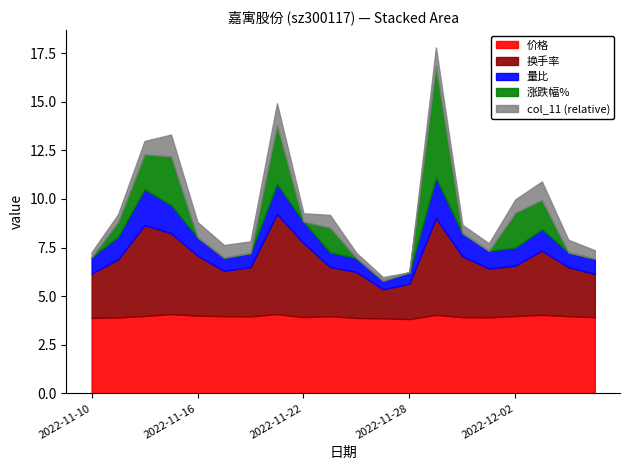

What are all the series names shown in the legend?

价格, 换手率, 量比, 涨跌幅%, col_11 (relative)